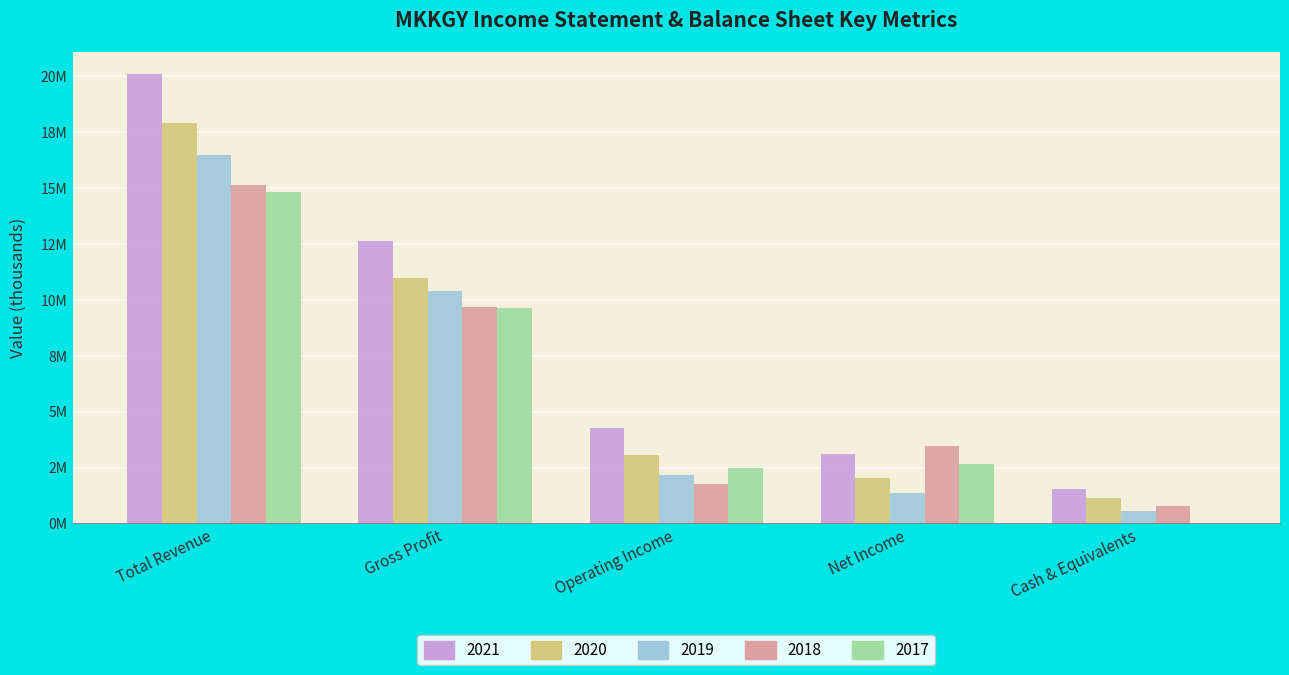

Where is 2019 nearest to the value 8520150?

Gross Profit